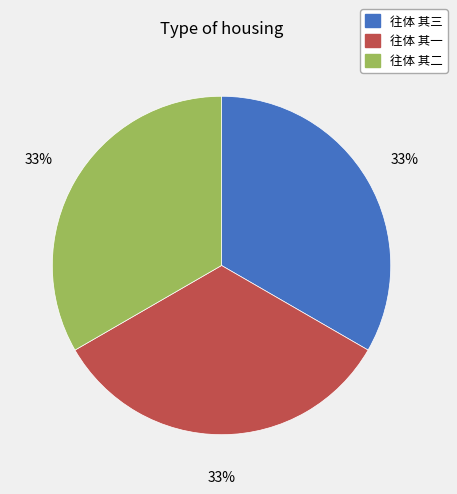

What percentage is the 往体 其二 slice, to the nearest percent?

33%